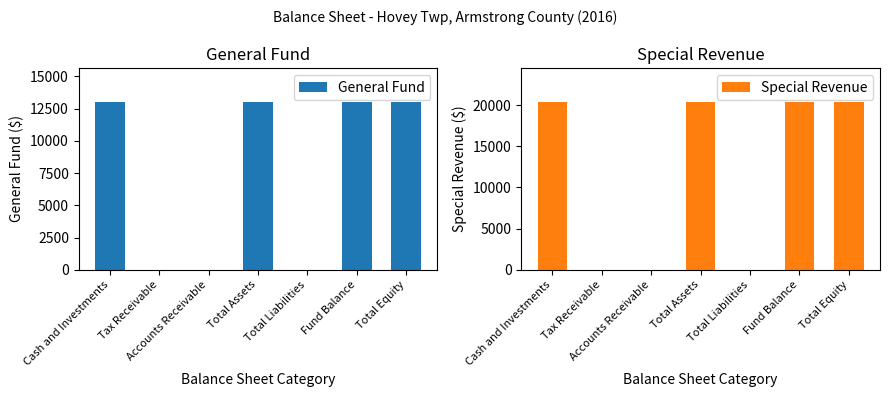

Reading left to right, list all the values displayed in this chart.

General Fund: Cash and Investments=13039	Tax Receivable=0	Accounts Receivable=0	Total Assets=13039	Total Liabilities=0	Fund Balance=13039	Total Equity=13039
Special Revenue: Cash and Investments=20414	Tax Receivable=0	Accounts Receivable=0	Total Assets=20414	Total Liabilities=0	Fund Balance=20414	Total Equity=20414